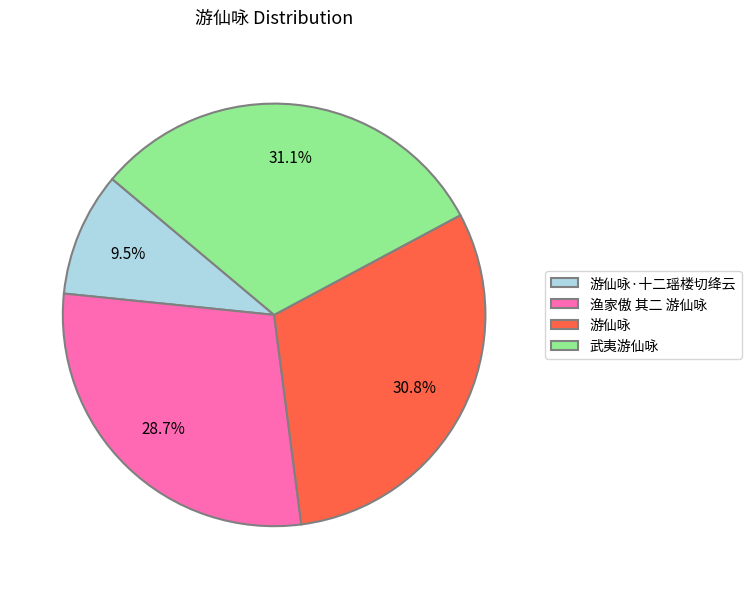

Approximately how many times larger is the value at 渔家傲 其二 游仙咏 compared to 游仙咏?

0.9